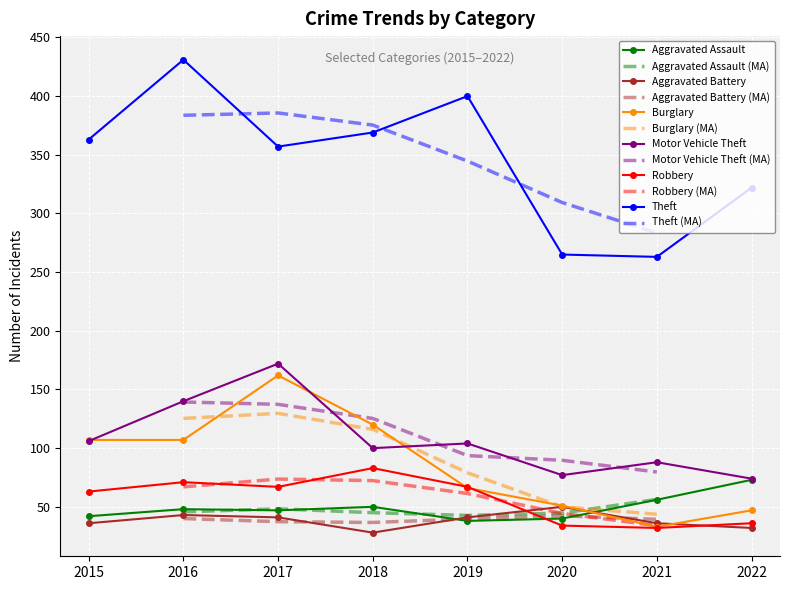

What is the highest value of the Aggravated Battery series?

50